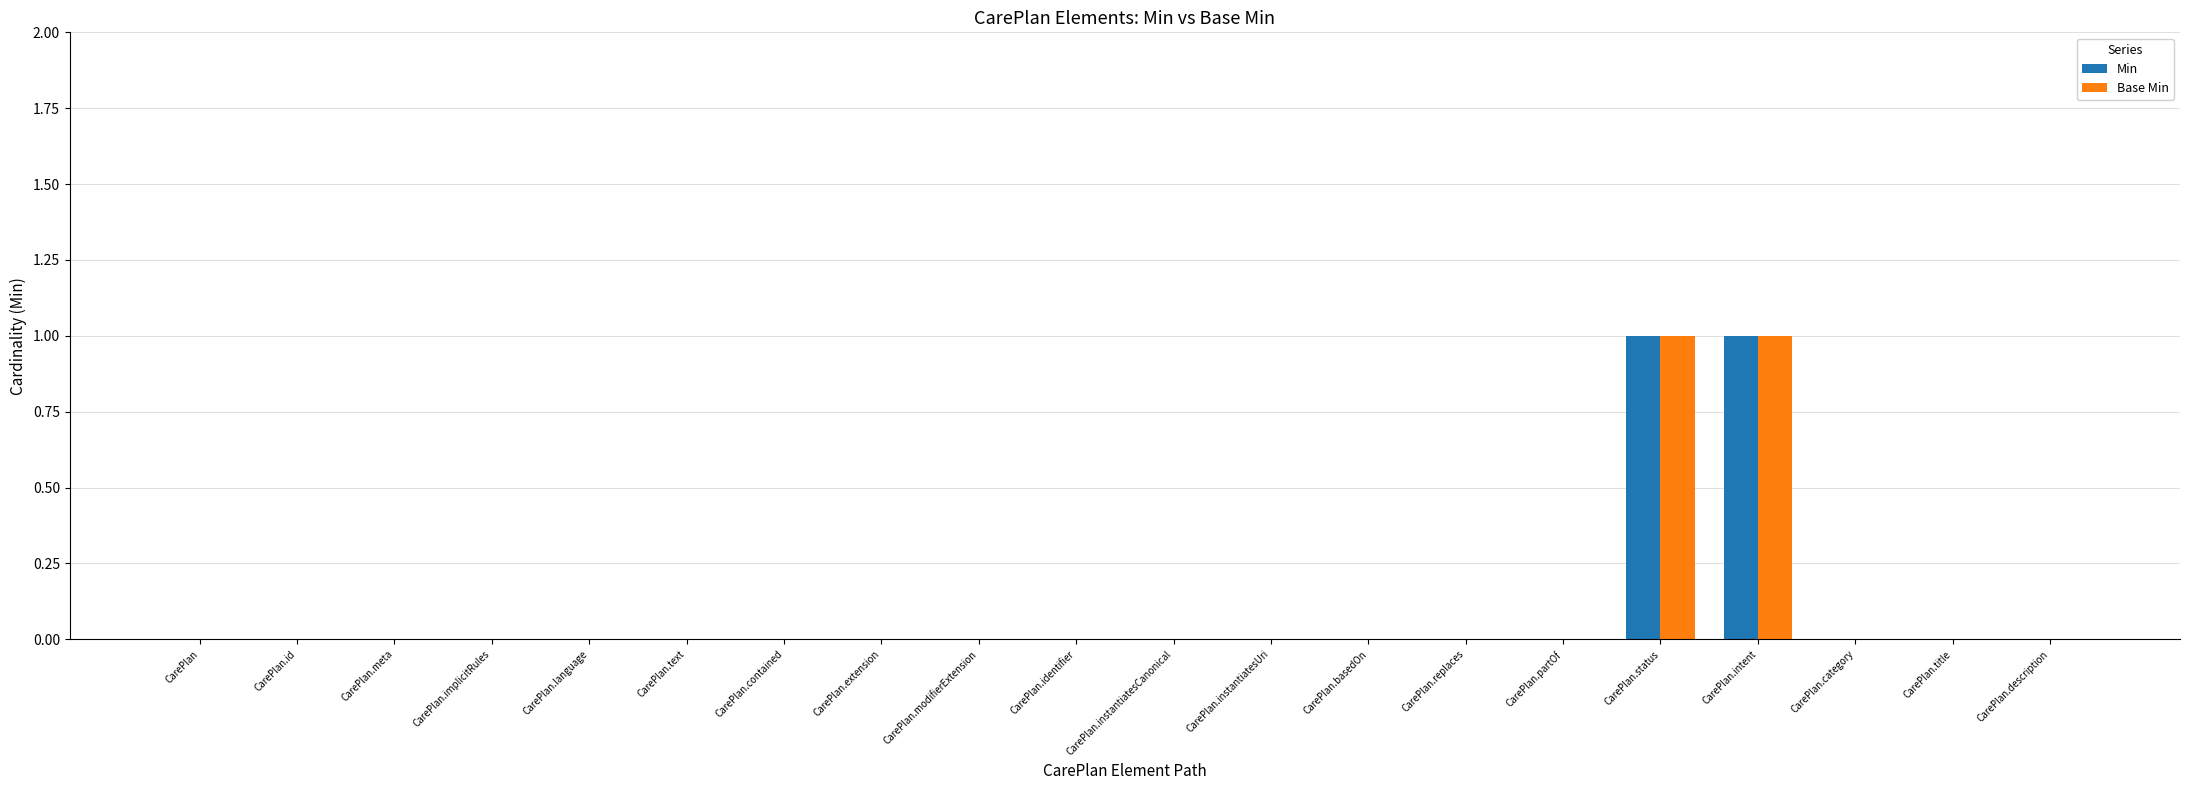

The value of Min at CarePlan.status is 2. True or false?

False